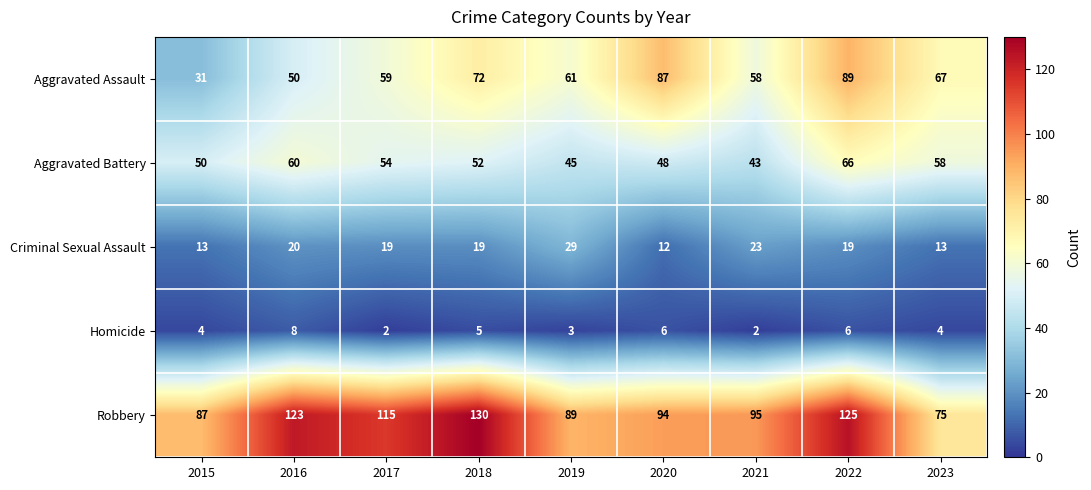

Which series changed the most between 2015 and 2016?

Robbery